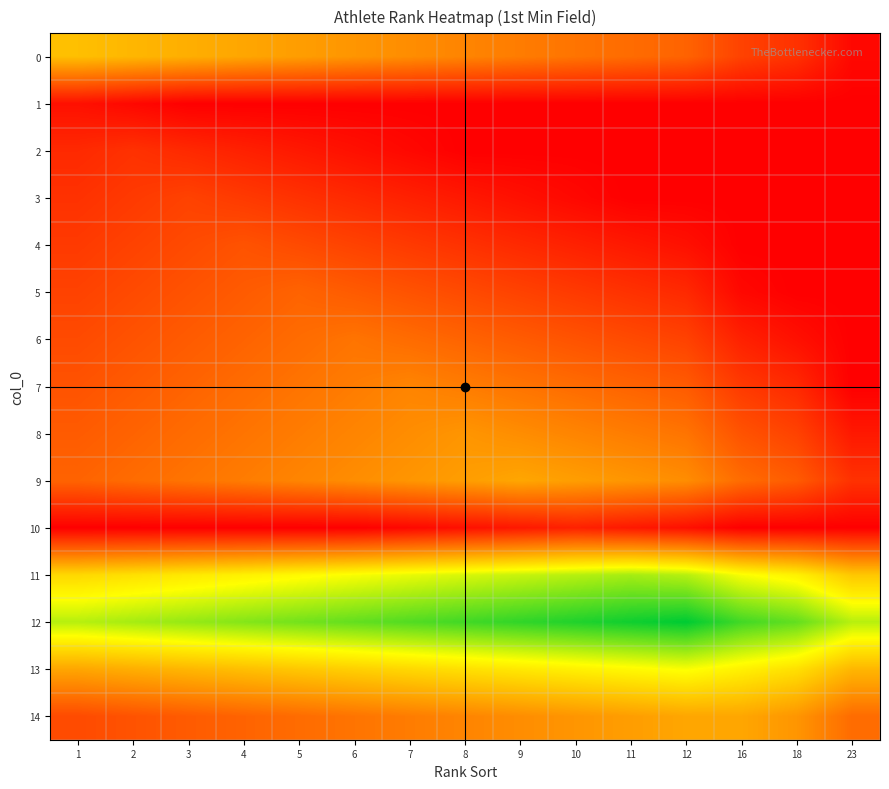

What is the spread (max minus min) of values at 9?

21.5